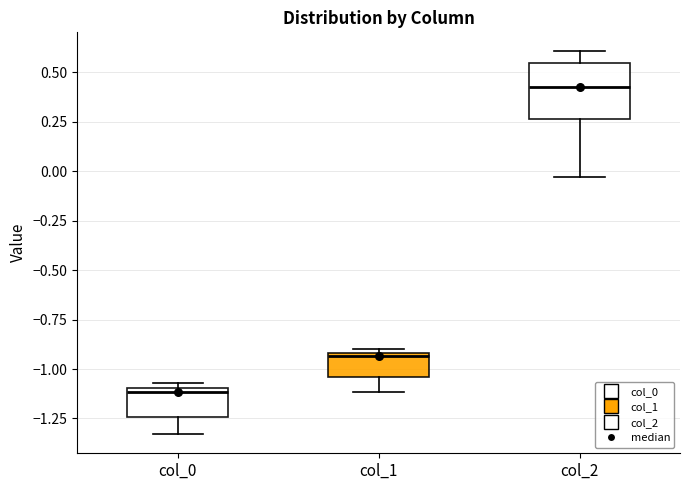

Which box has the highest median line?

col_2